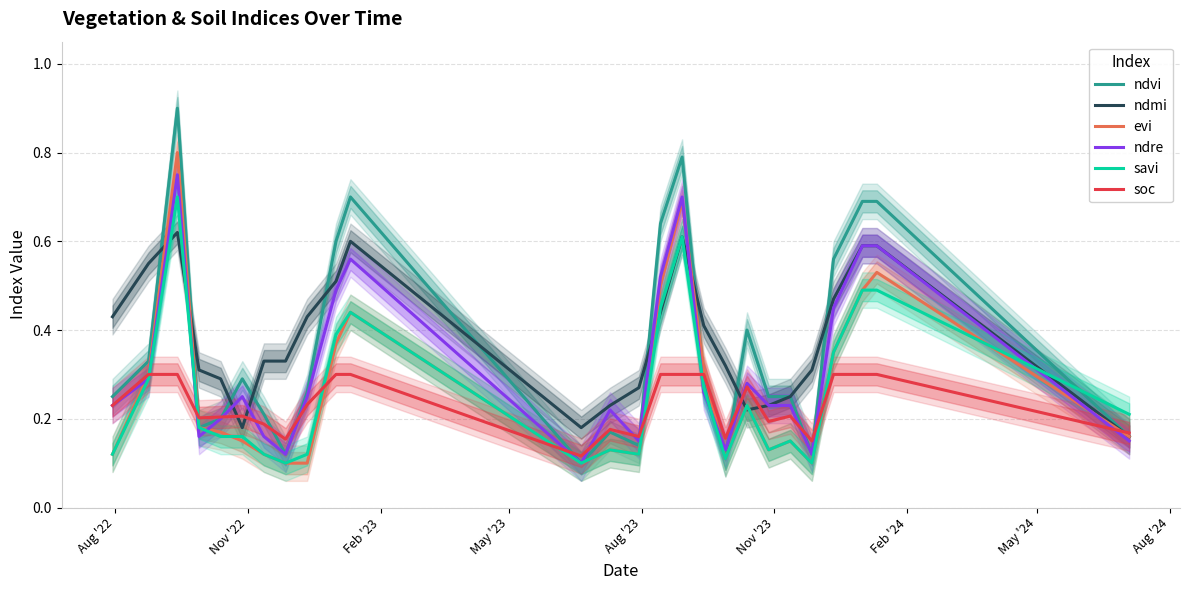

Is this an area chart (filled region under the line)?

No